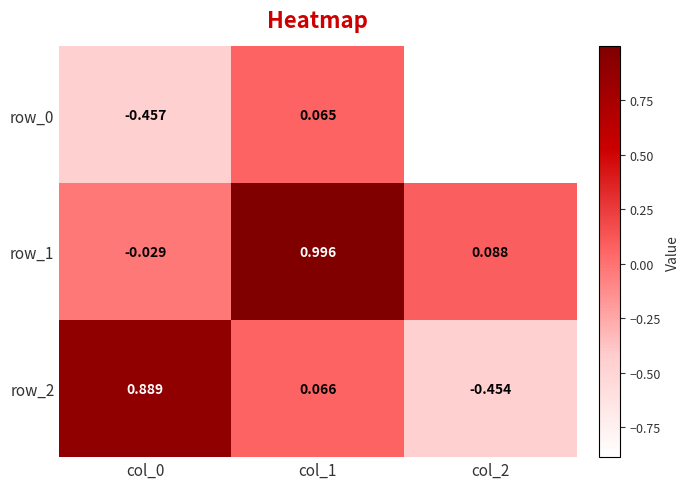

Is the value of row_1 at col_0 greater than the value of row_0 at col_0?

Yes